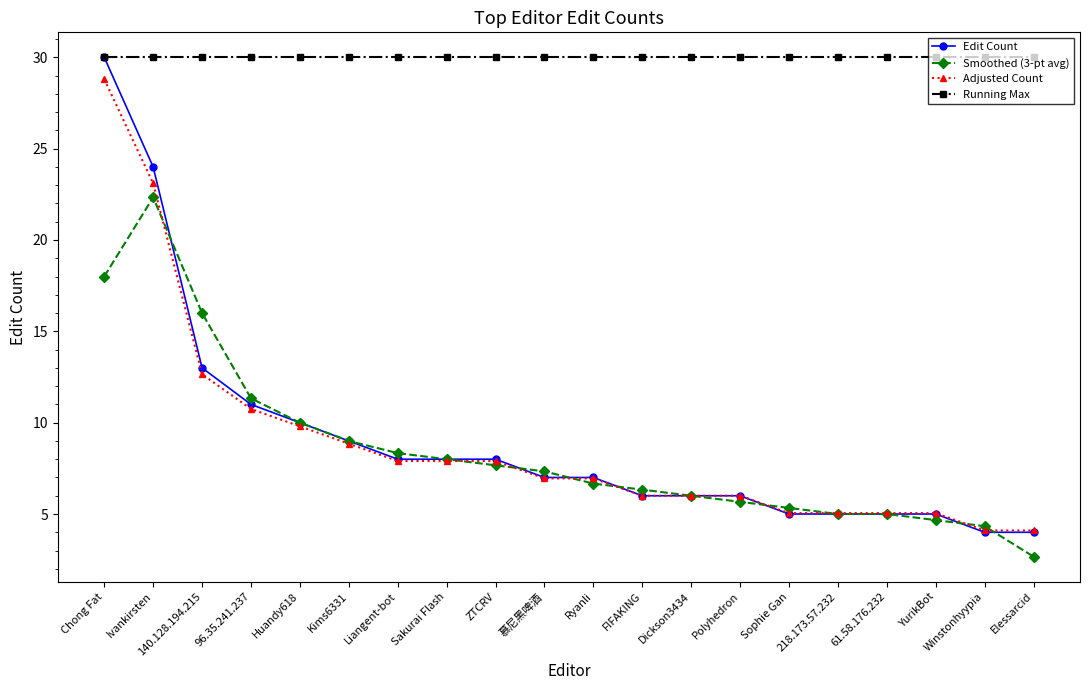

At which category is the sum across all series the highest?

Chong Fat